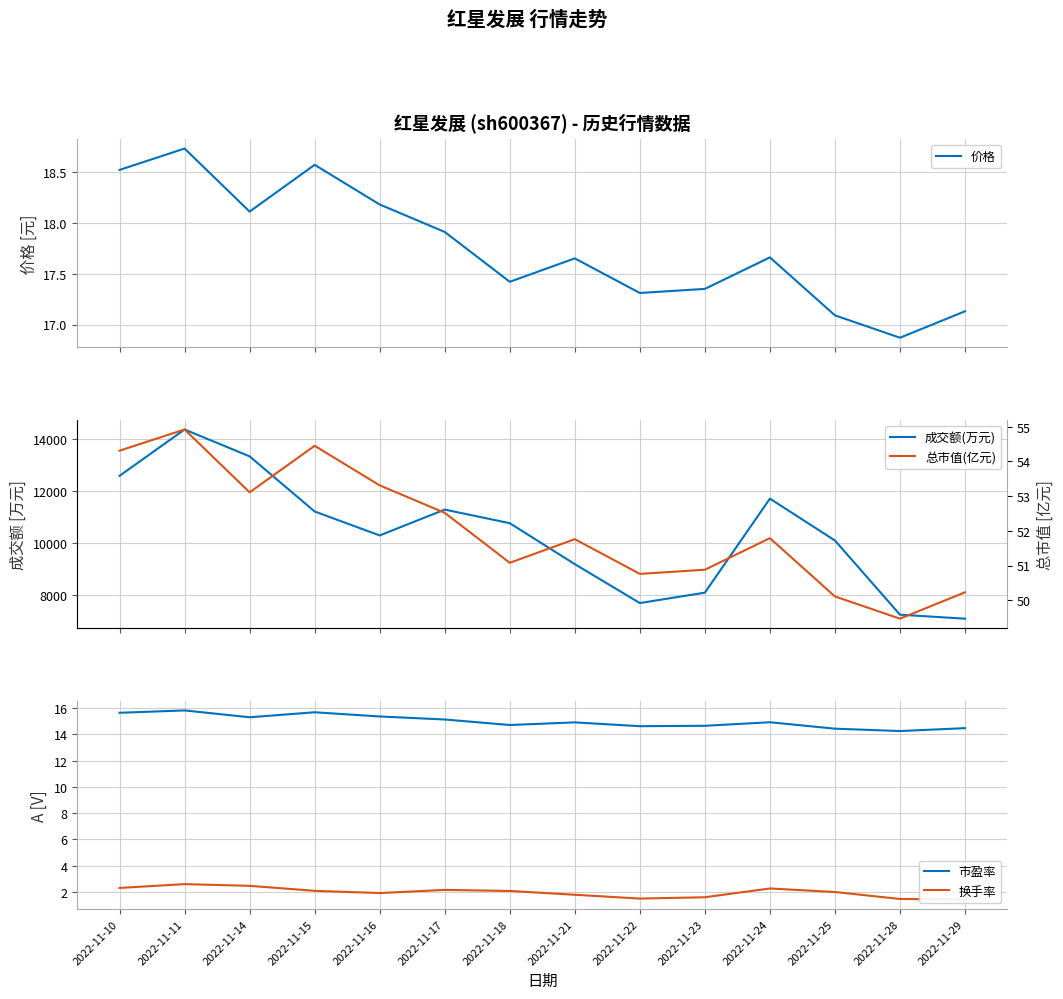

True or false: 换手率 and 市盈率 cross at least once.

False